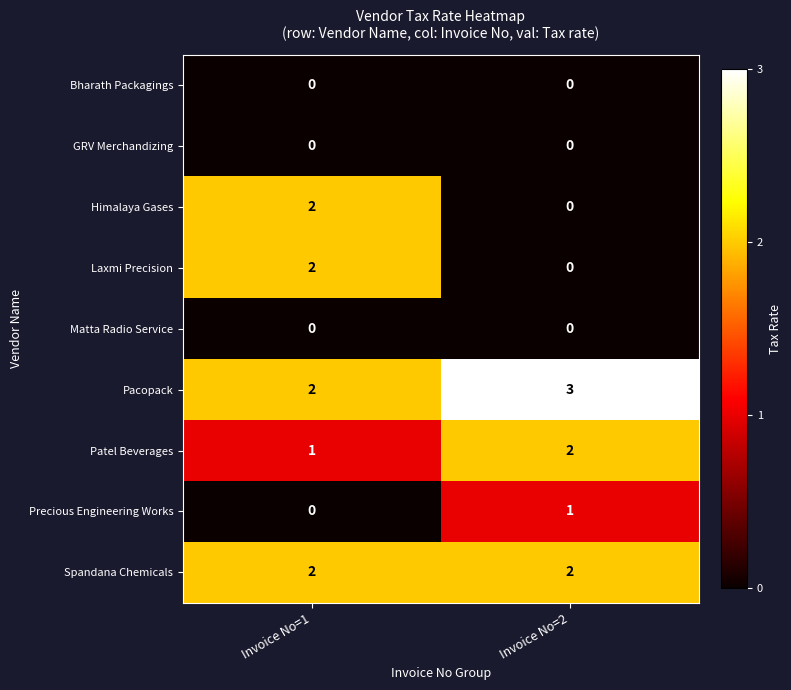

True or false: Pacopack has a value of 5 at Invoice No=2.

False